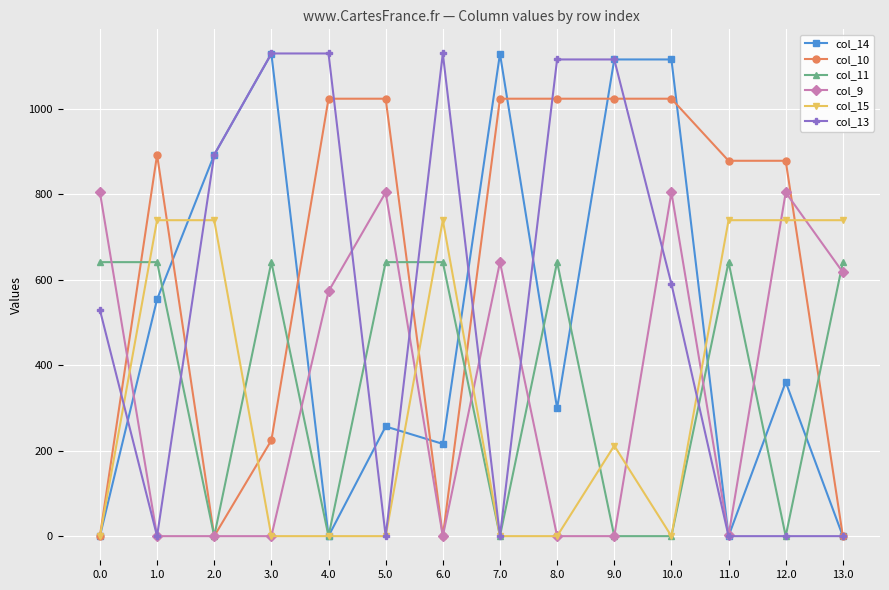

Which series has the largest total across all categories?

col_10